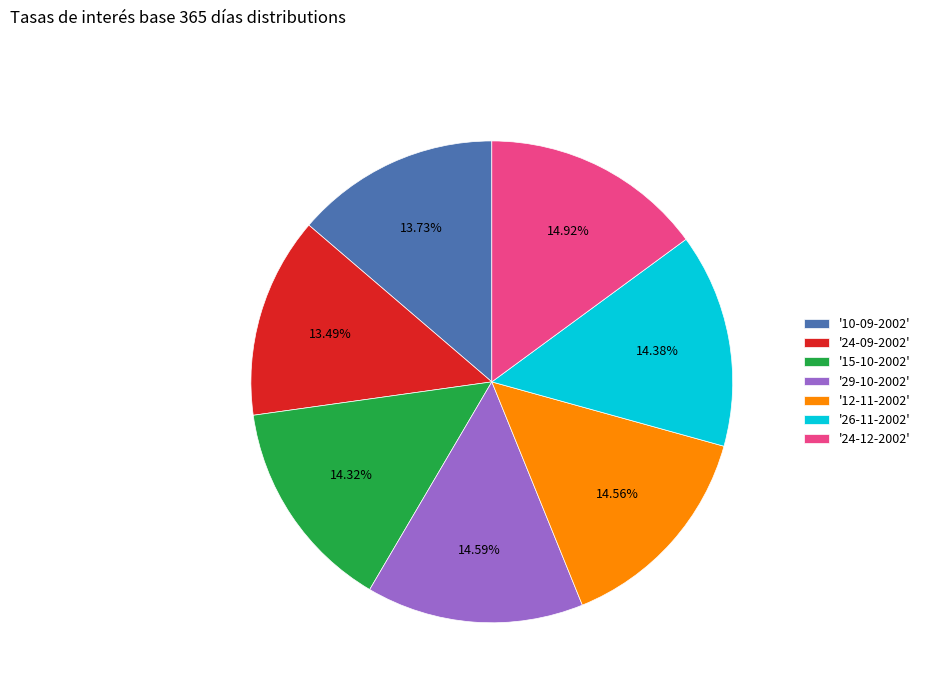

Combined, do '26-11-2002' and '24-09-2002' account for over 50%?

No